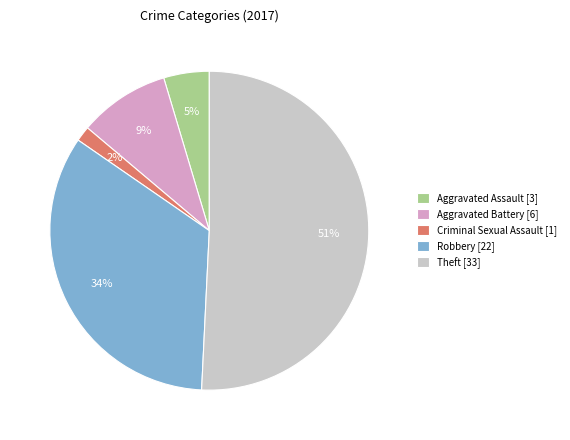

To the nearest percent, what is the average slice percentage?

20%